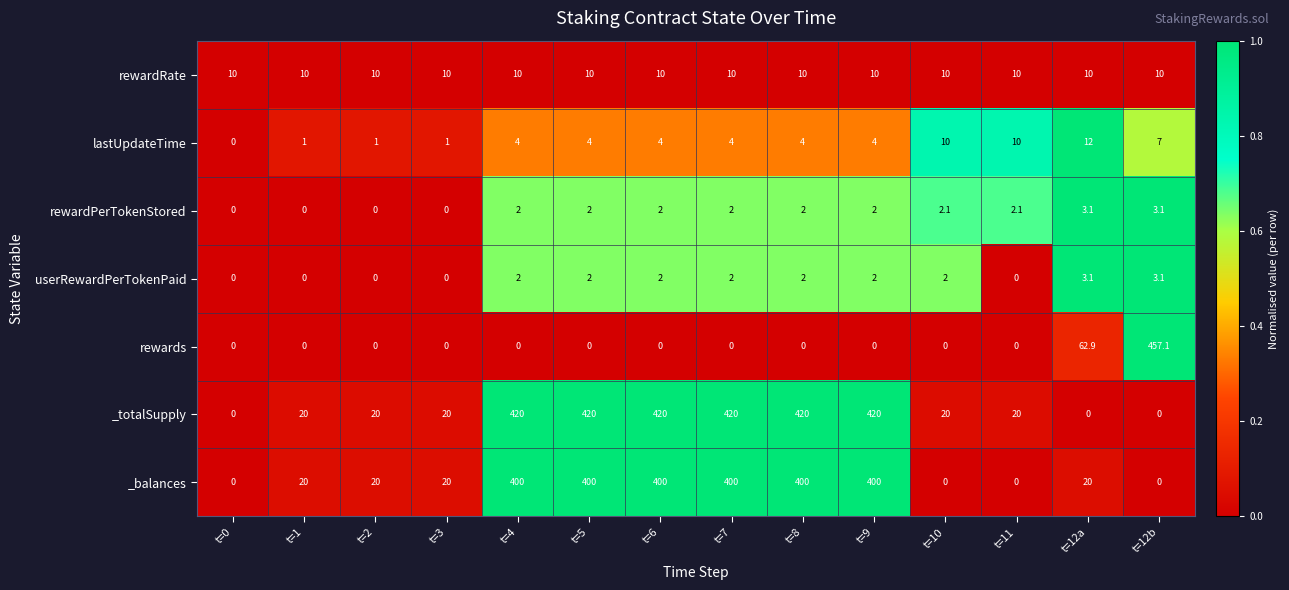

At which category does the chart reach its peak across all series?

t=12b